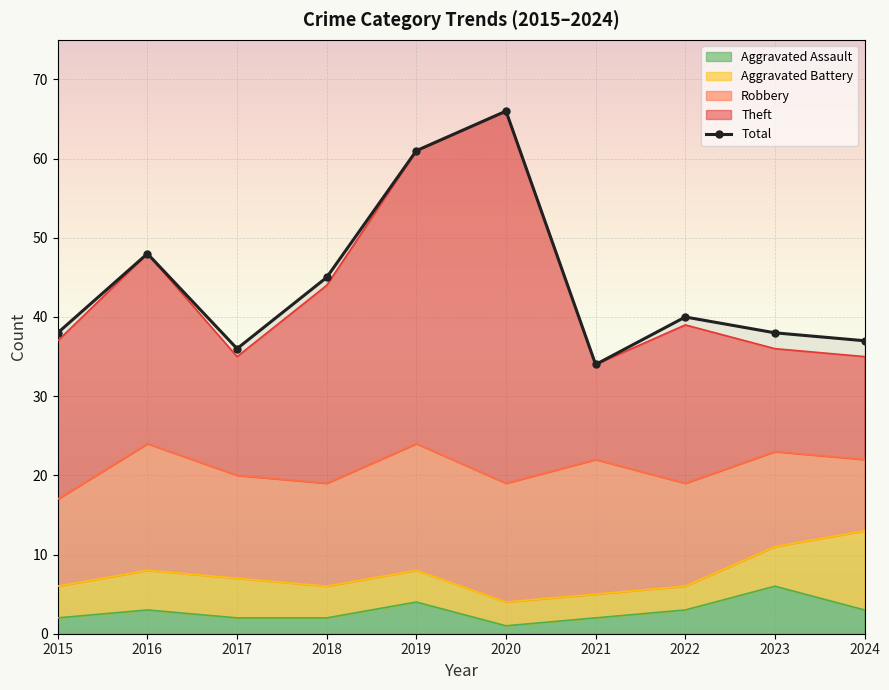

Where is the first local minimum?

2017